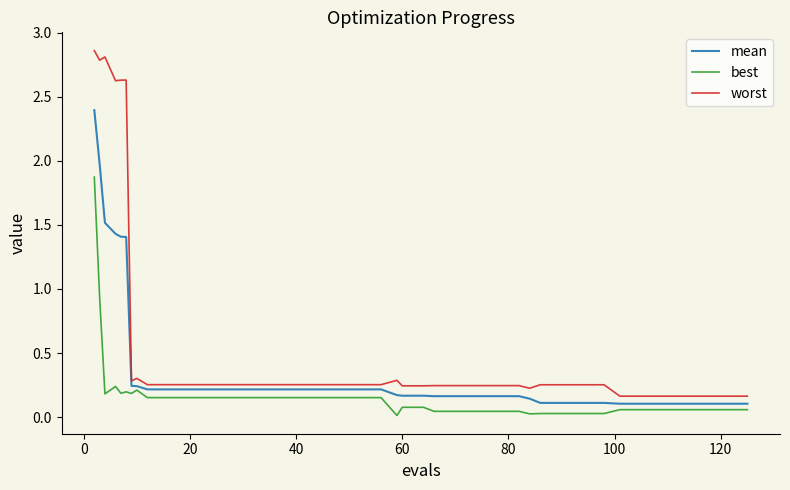

List the series in order of their overall mean, lowest first.

best, mean, worst